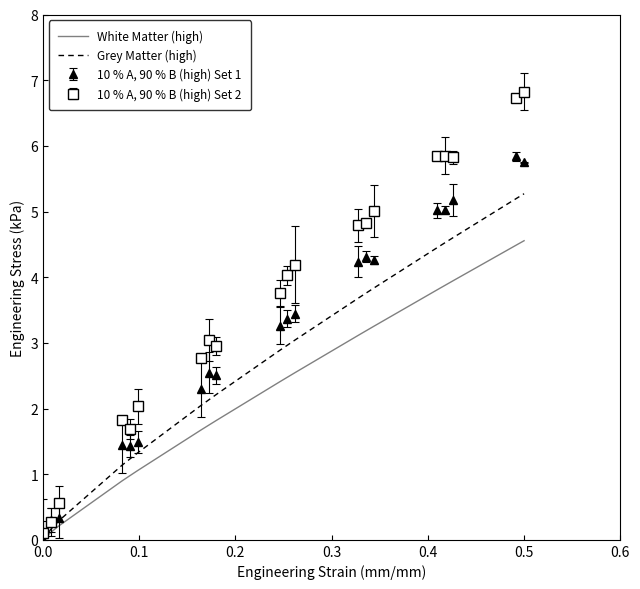

Rank the series by their maximum value, from highest to lowest.

10 % A, 90 % B (high) Set 2, 10 % A, 90 % B (high) Set 1, Grey Matter (high), White Matter (high)